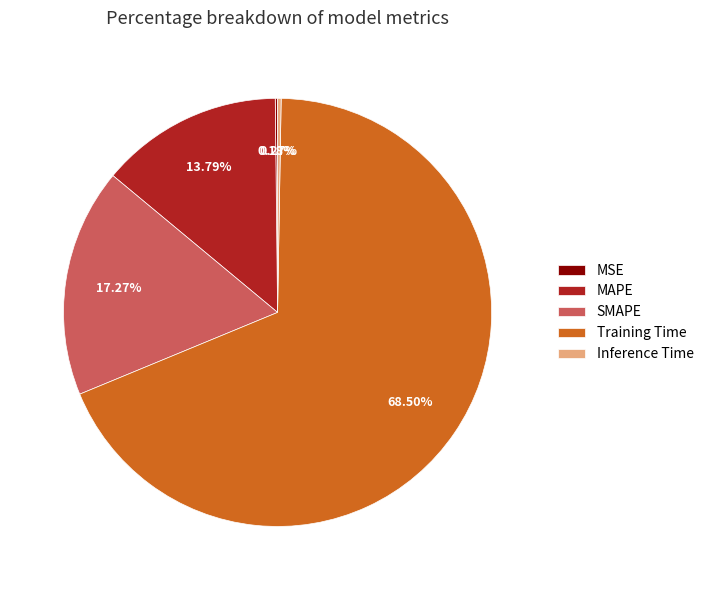

Which category has the biggest portion of the pie?

Training Time